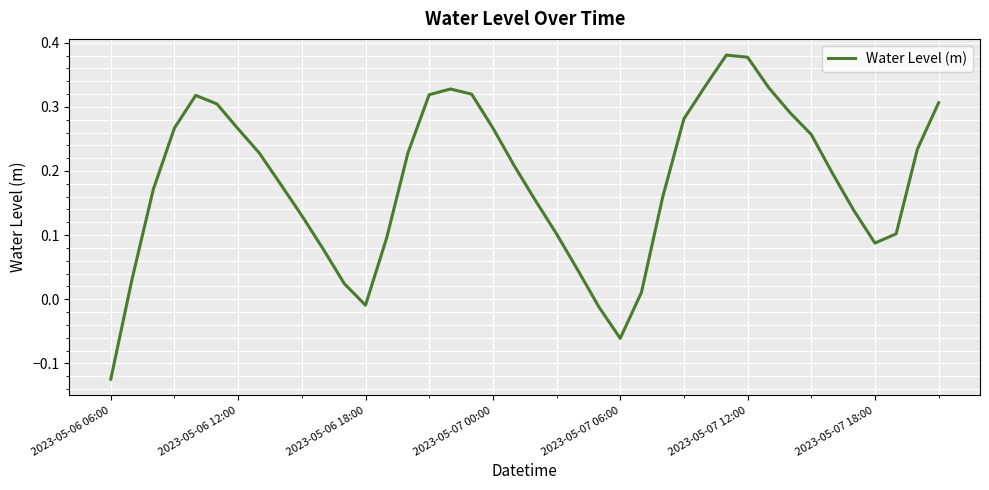

What is the difference between the maximum and minimum values?

0.5